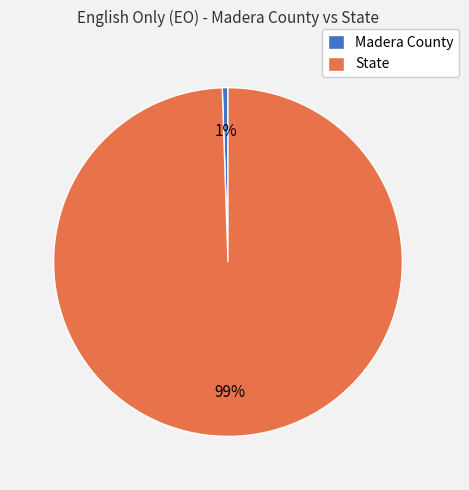

To the nearest percent, what portion does Madera County represent?

1%